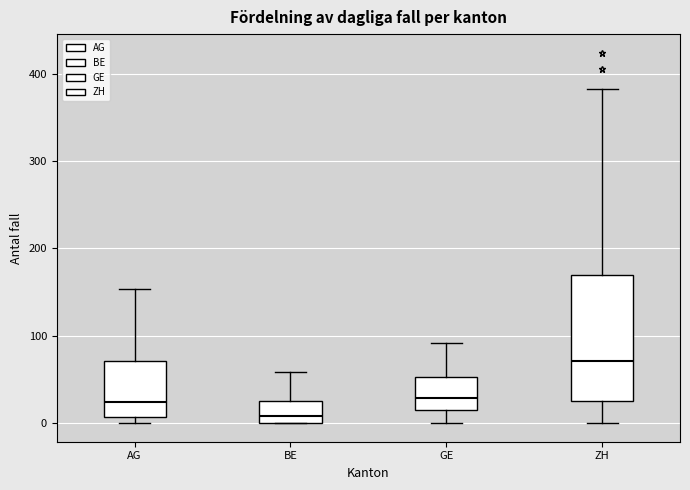

Which box is the tallest, from its lower edge to its upper edge?

ZH